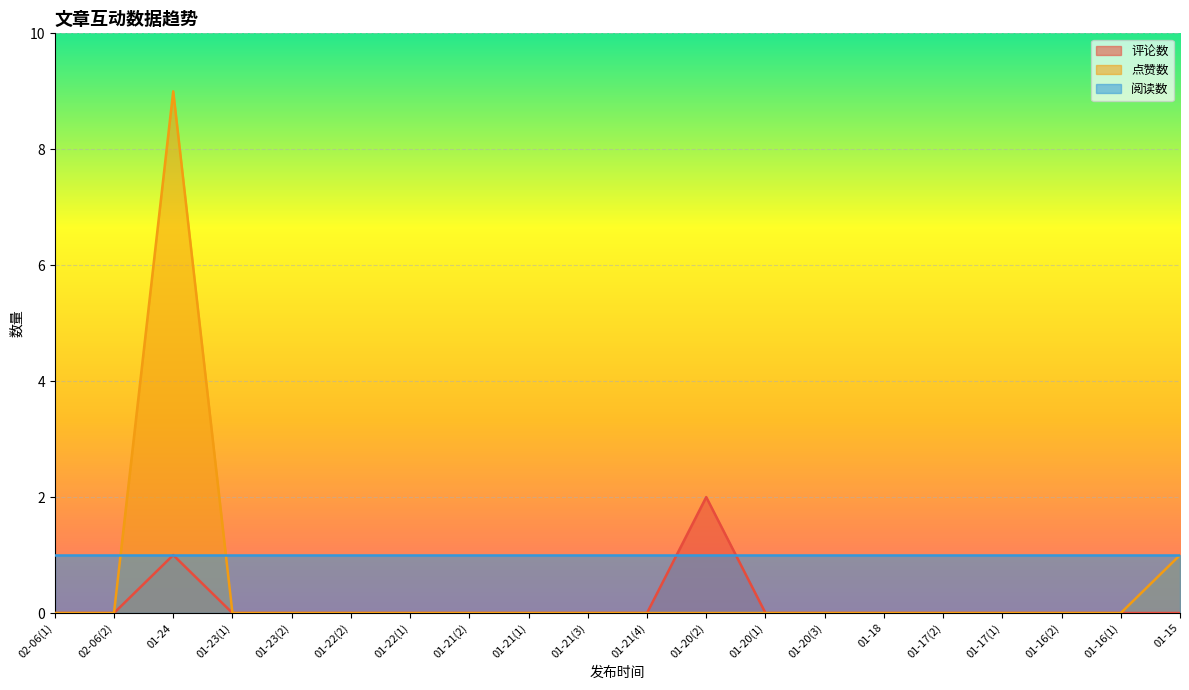

True or false: 点赞数 has more than 0 points higher than both neighbors.

True